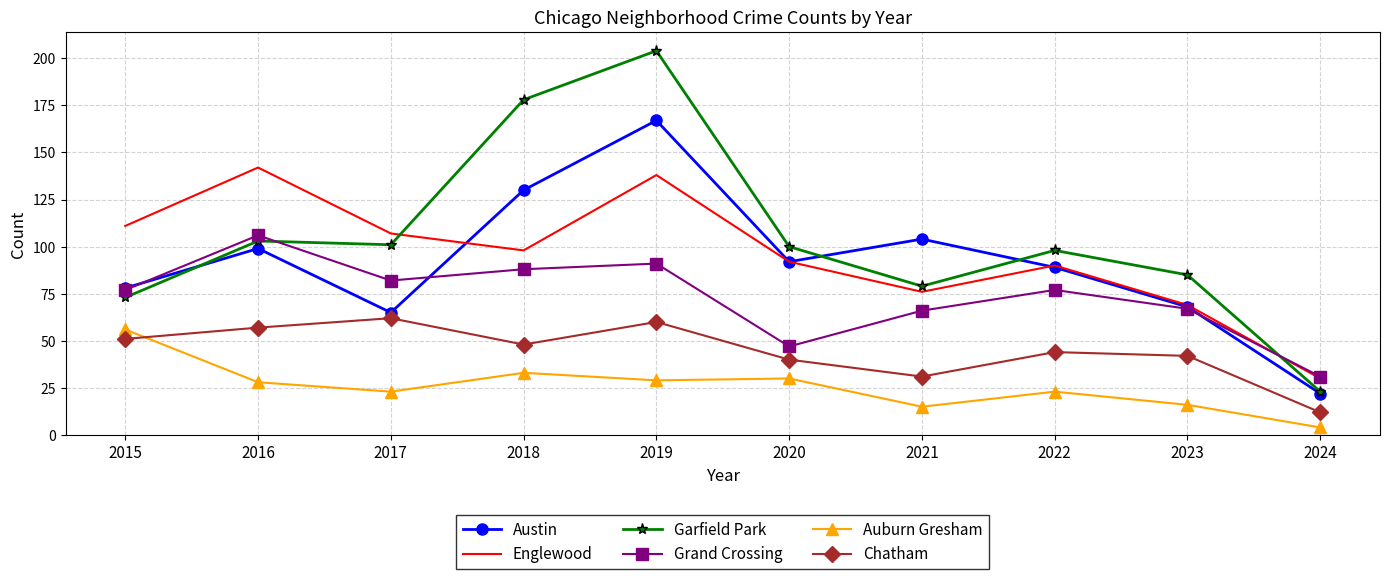

True or false: Grand Crossing and Garfield Park intersect in this chart.

True